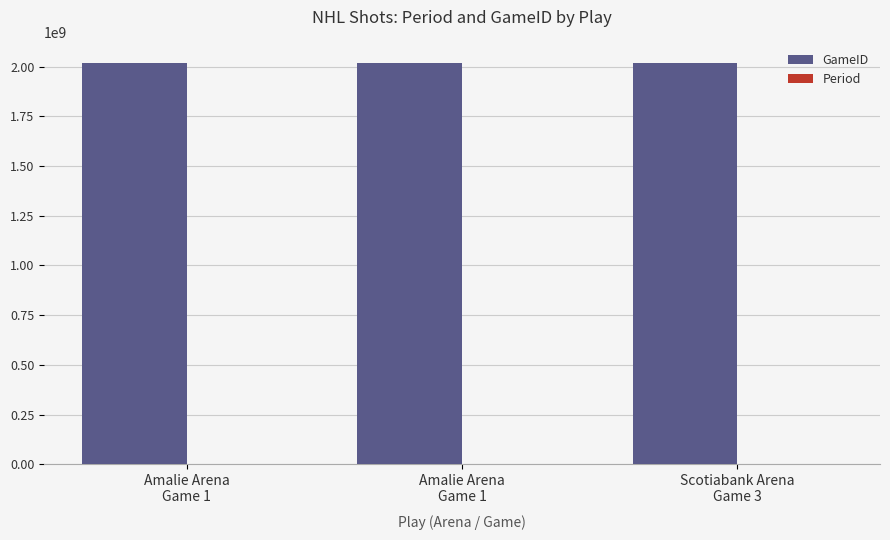

How many data points does each series have?

3